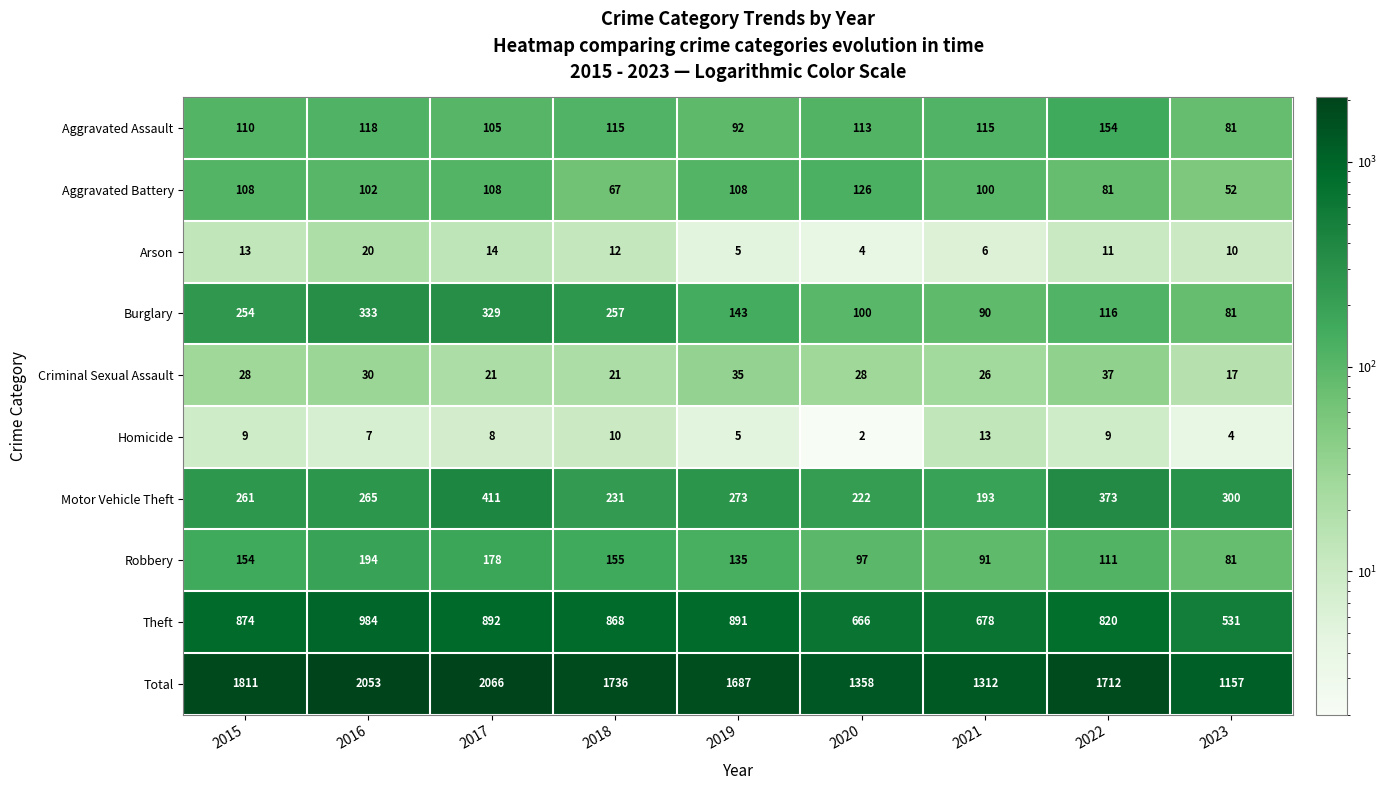

Which series has the widest spread of values?

Total